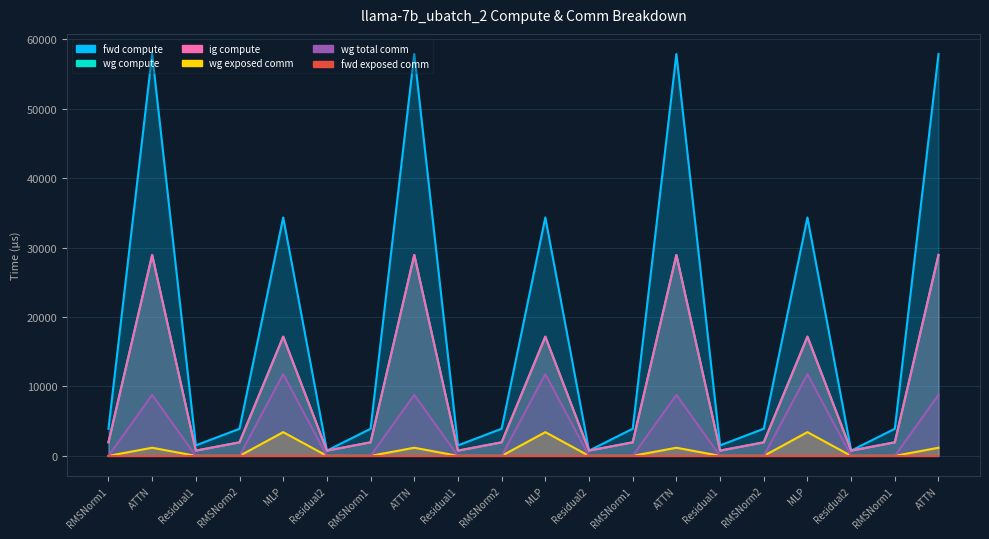

Count the number of categories in the chart.

20